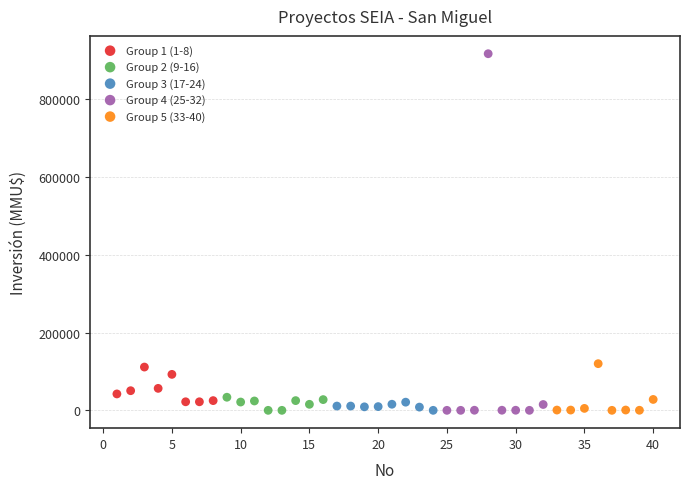

Which series contains the highest Y value?

Group 4 (25-32)